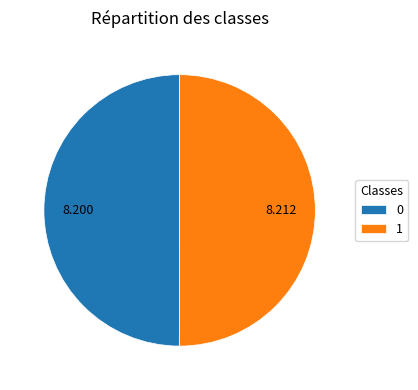

Approximately how many times larger is the value at 0 compared to 1?

1.0